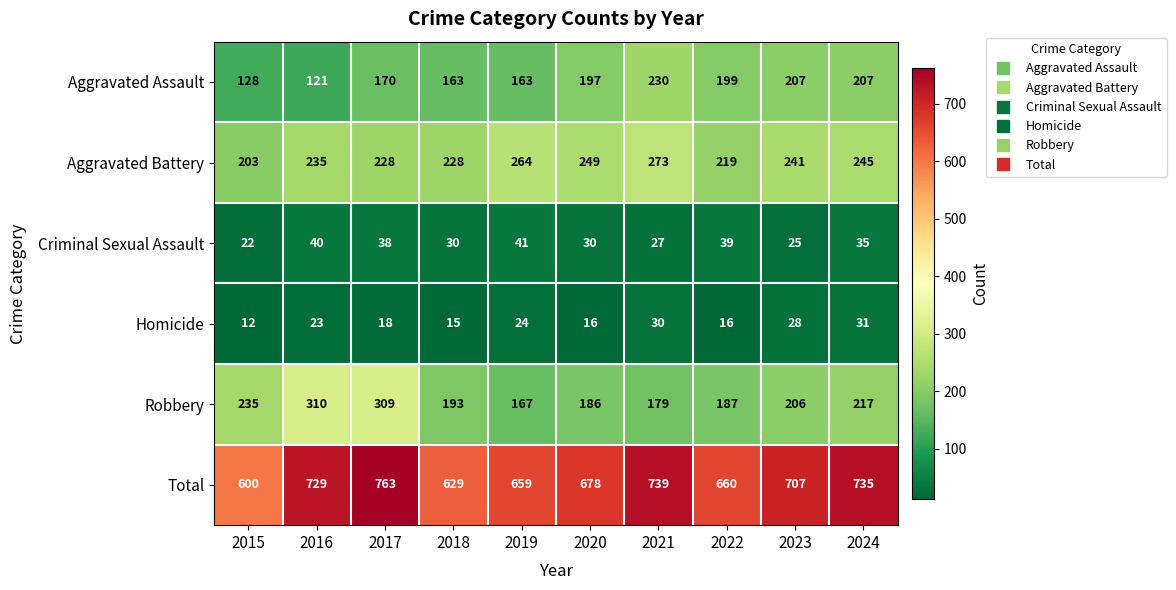

Where does the Aggravated Battery series first go above 241?

2019